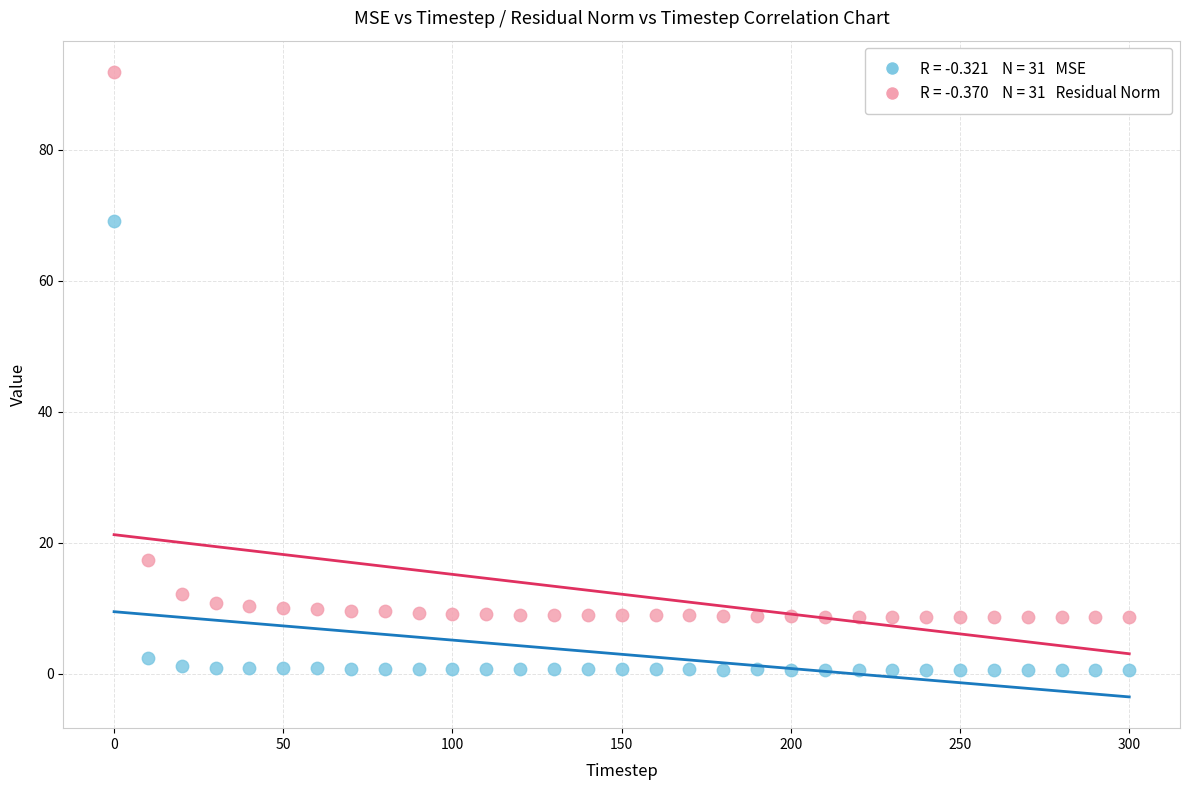

Across all series, what Y value is closest to 46?

69.1